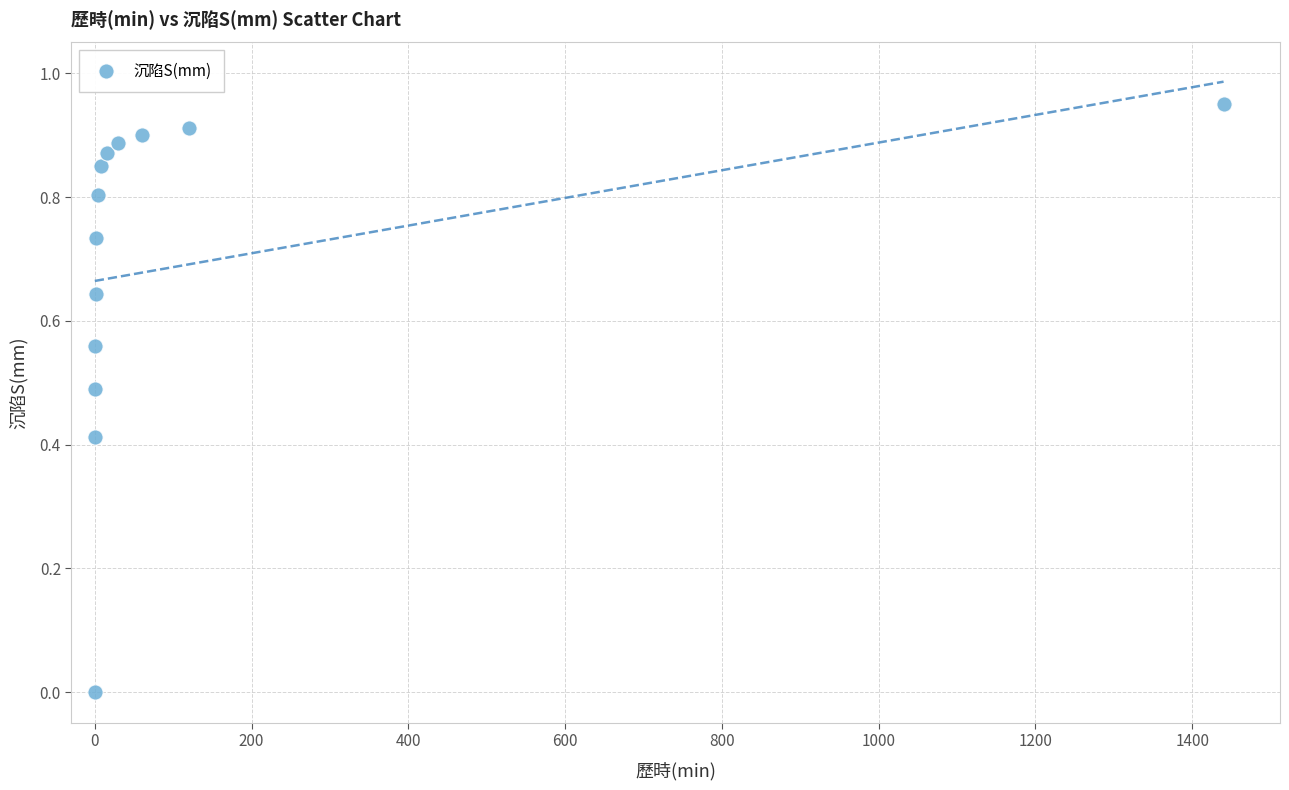

What is the range of X values (max minus min)?

1440.0